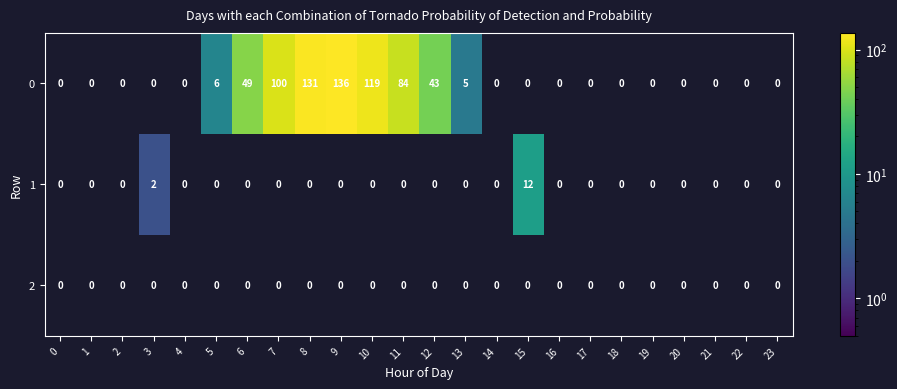

True or false: 1 has a value of 3 at 3.

False